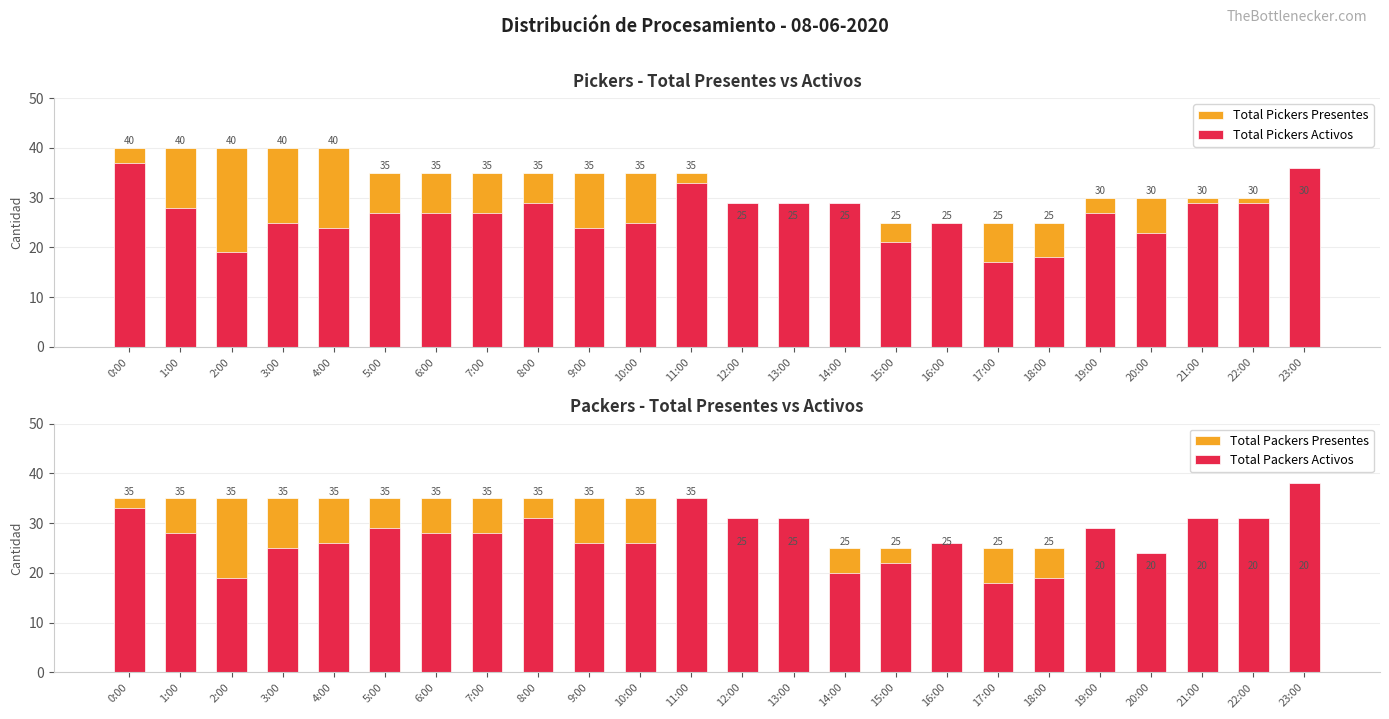

Does the chart contain any negative values?

No